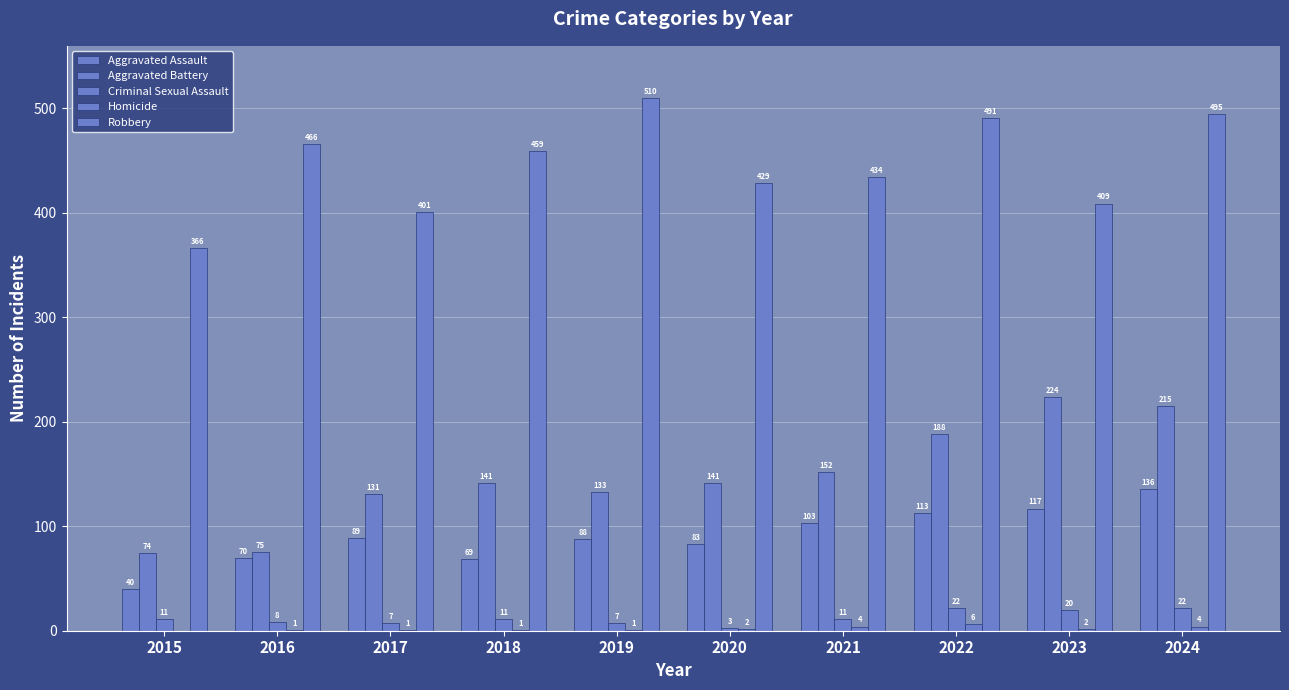

Between 2018 and 2019, which is larger?

2019